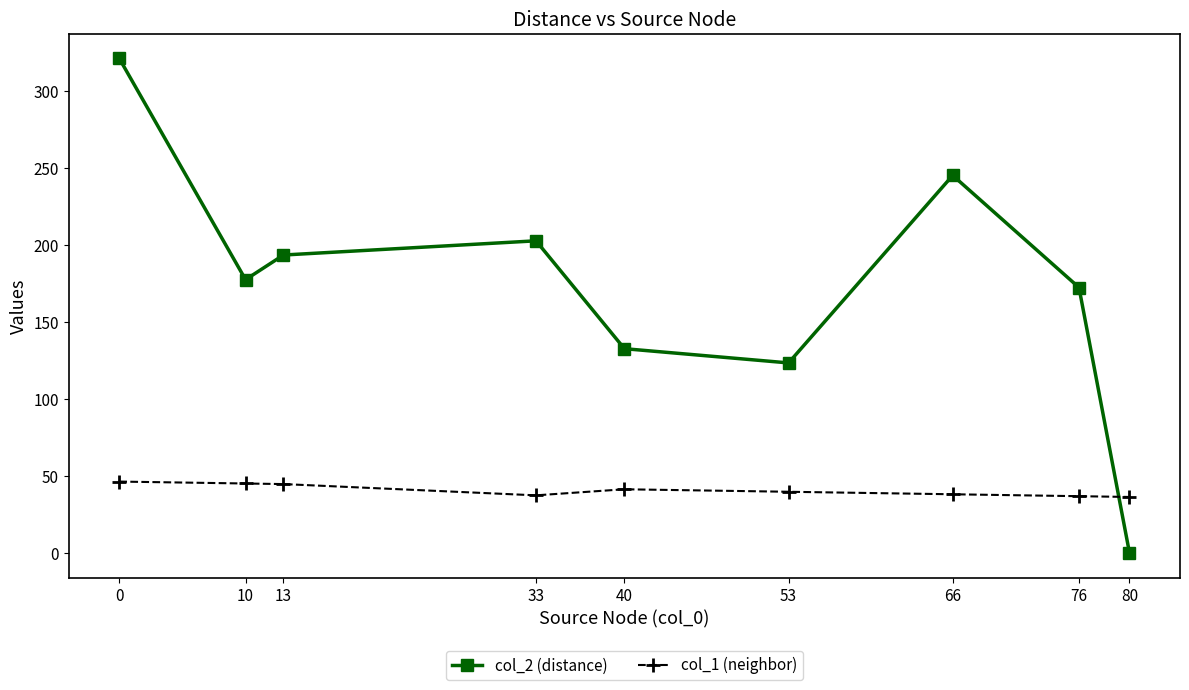

Does the chart have visible grid lines?

No